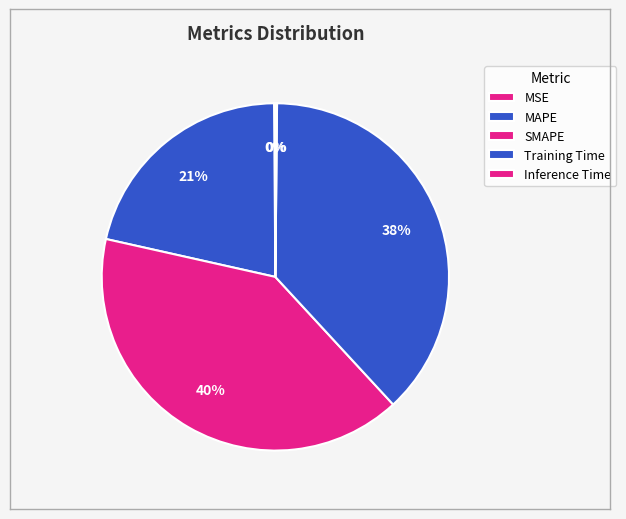

What is the change in value from MSE to SMAPE?

+1.8